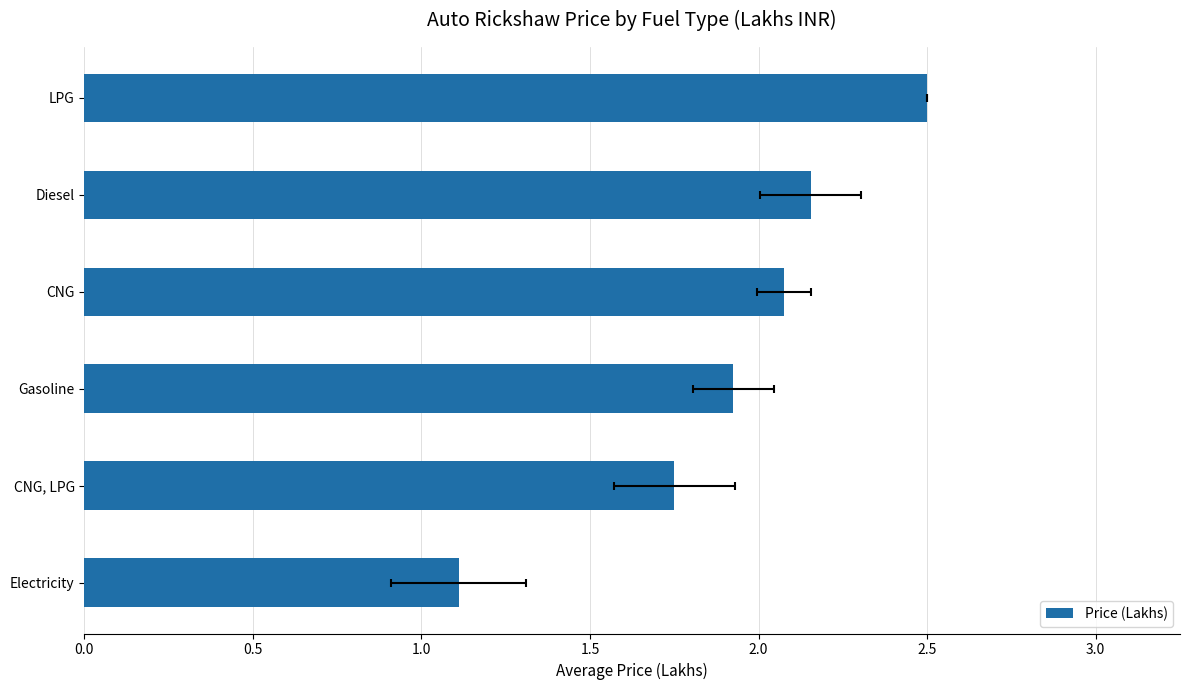

Are the bars grouped side by side (vs. stacked)?

No